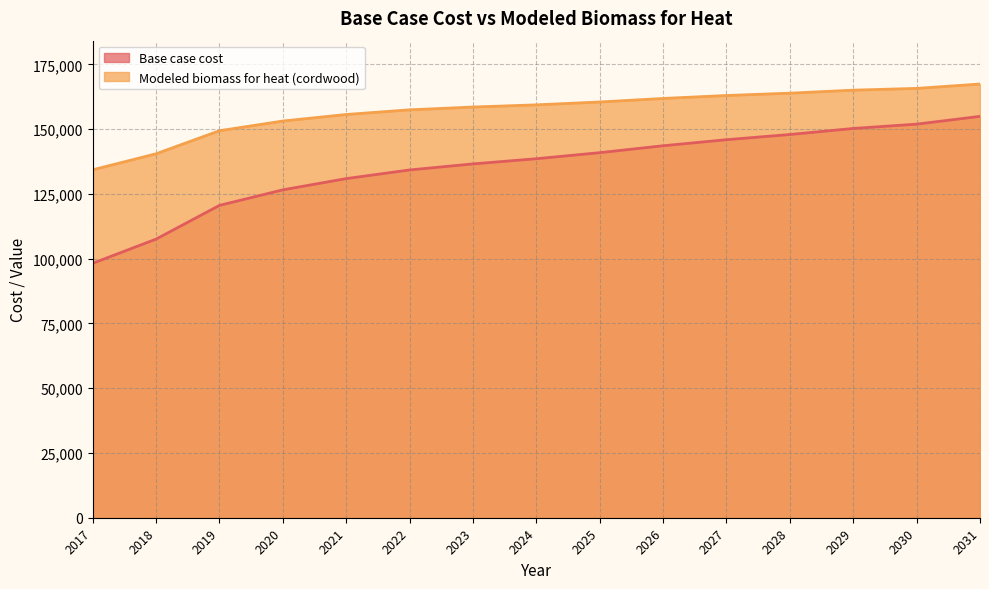

How many values in the Modeled biomass for heat (cordwood) series exceed 159408?

8